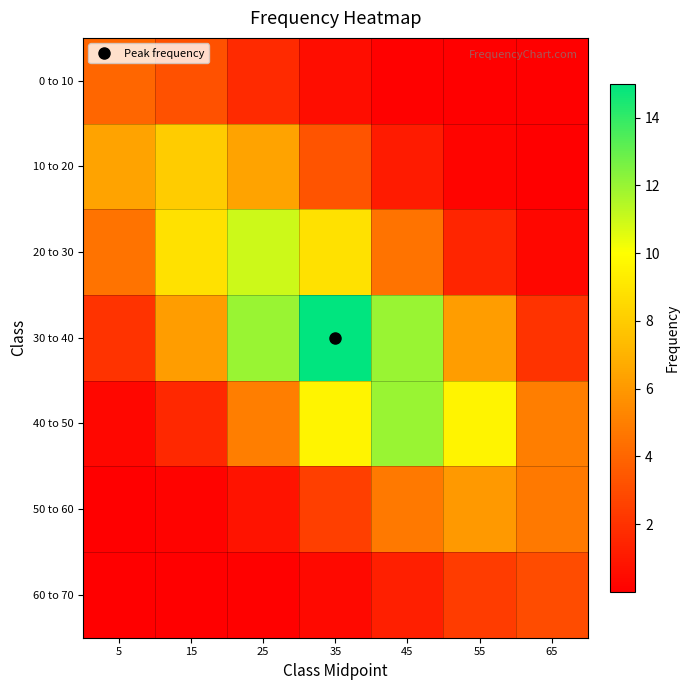

What is the maximum value shown in the chart?

15.0